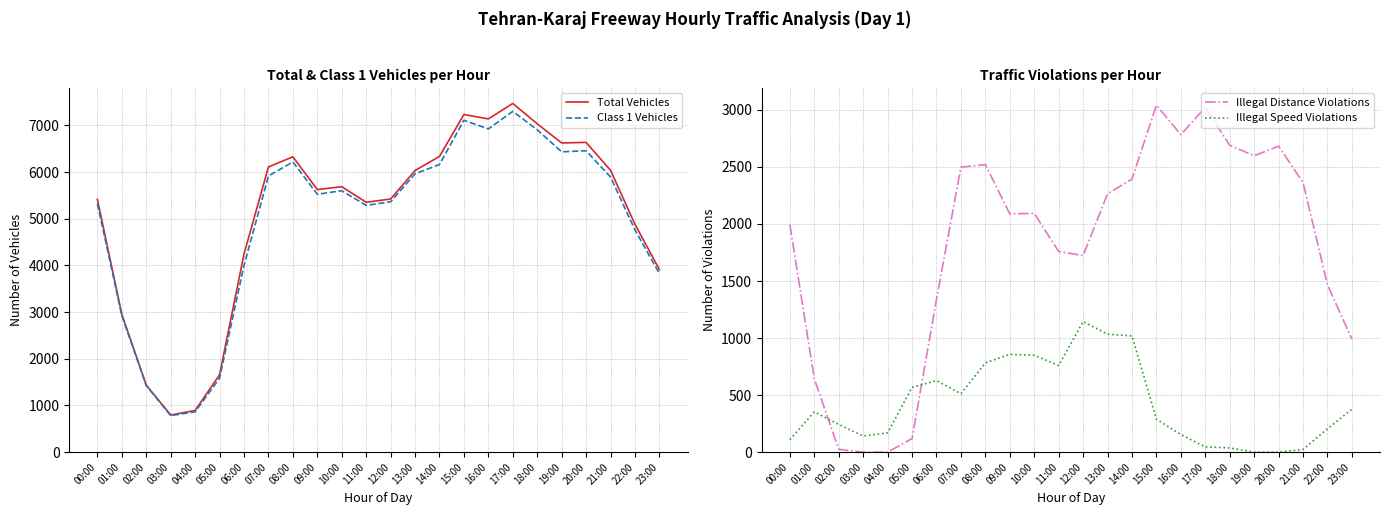

Where is Illegal Distance Violations nearest to the value 1520?

22:00